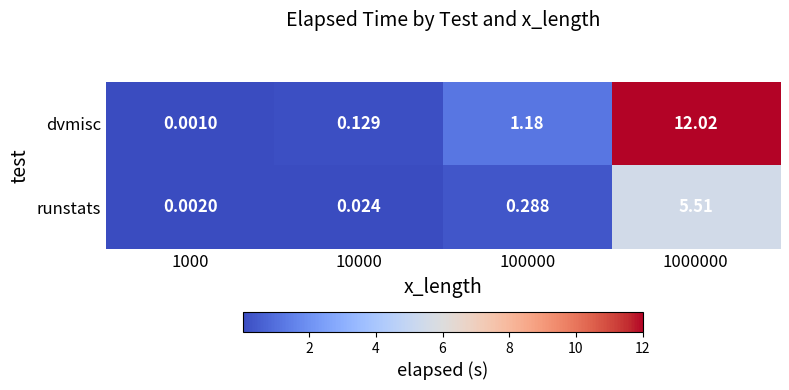

Rank the series by their maximum value, from lowest to highest.

runstats, dvmisc